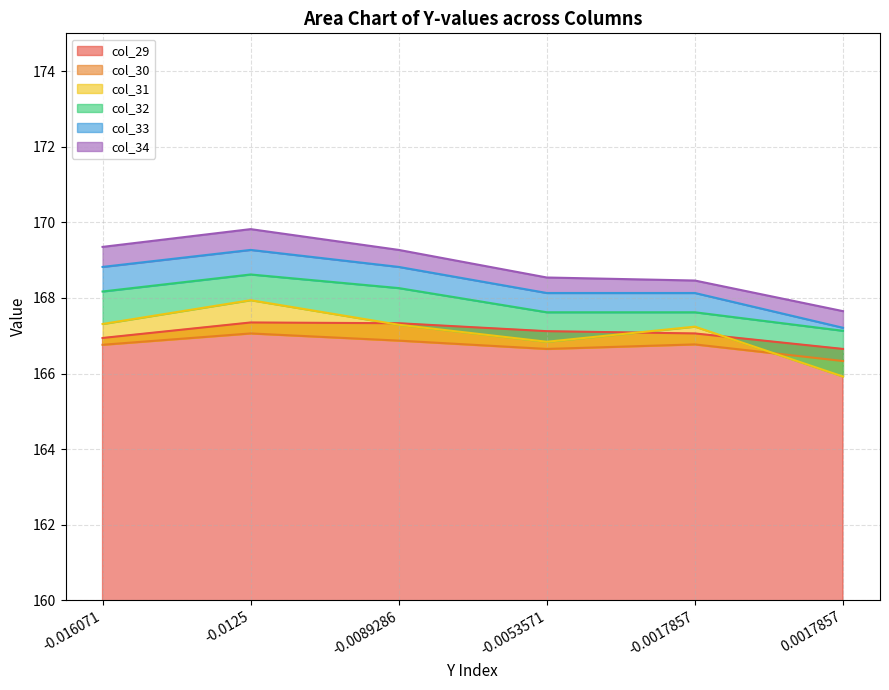

How many interior local peaks does the col_34 series have?

1